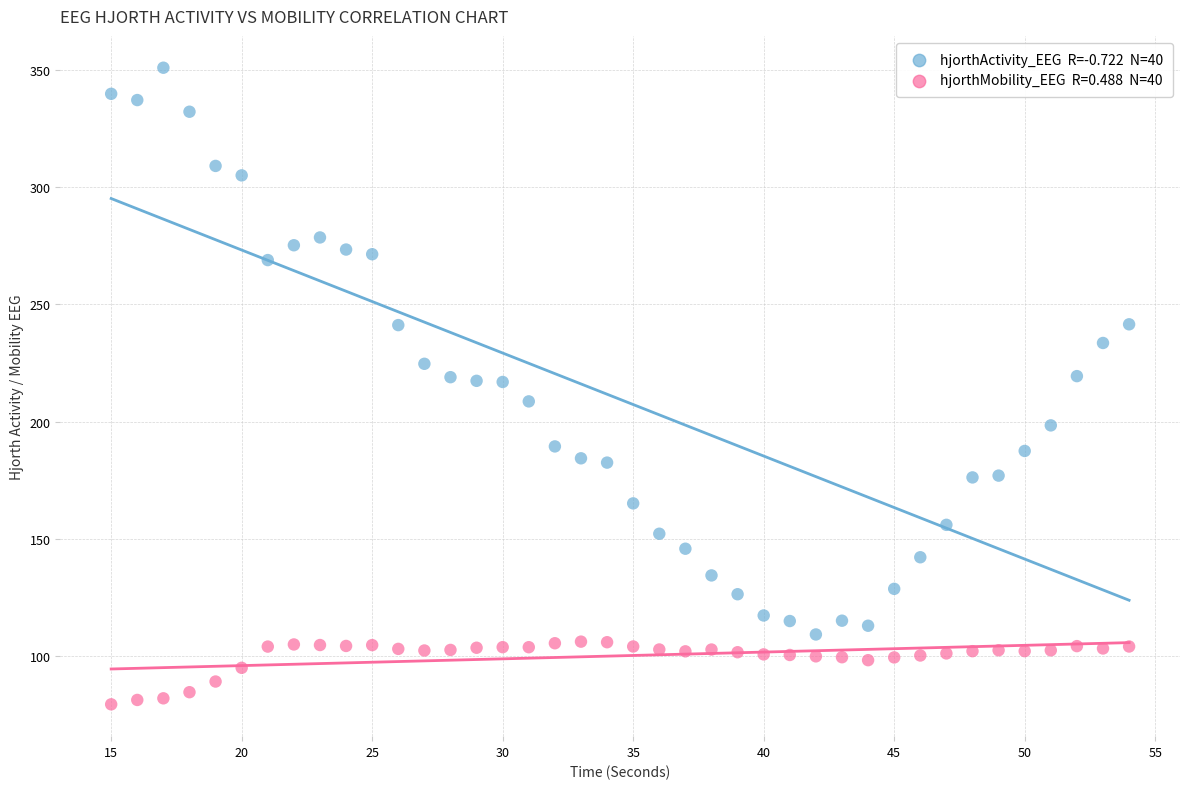

Across all data points, what is the range of X values (max minus min)?

39.0